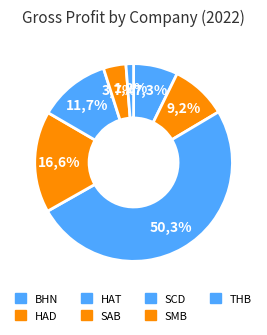

How many slices are in this pie chart?

7